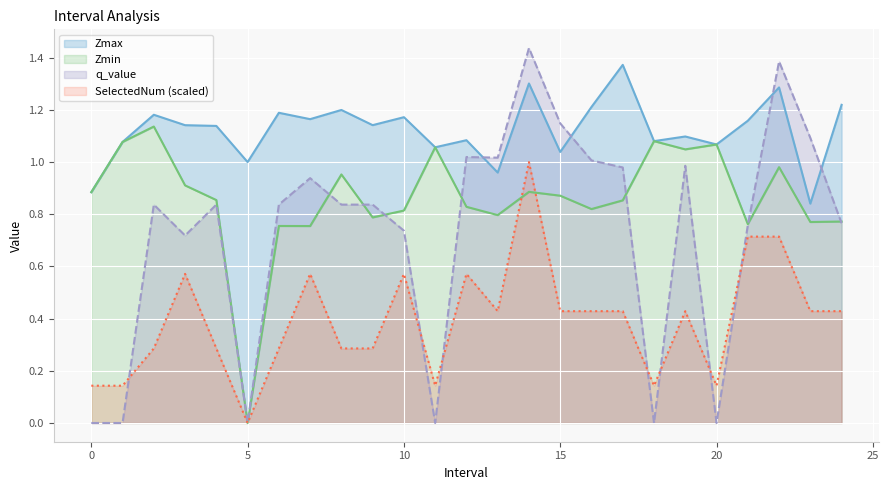

Which category has the highest value in the q_value series?

14